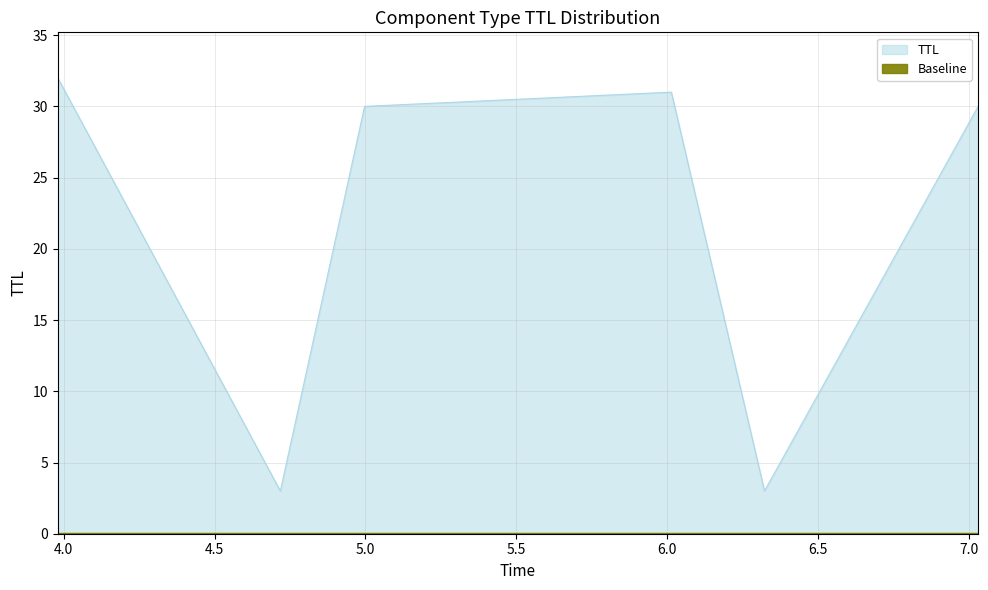

Reading left to right, extract all data points from this chart.

32	3	30	31	3	30